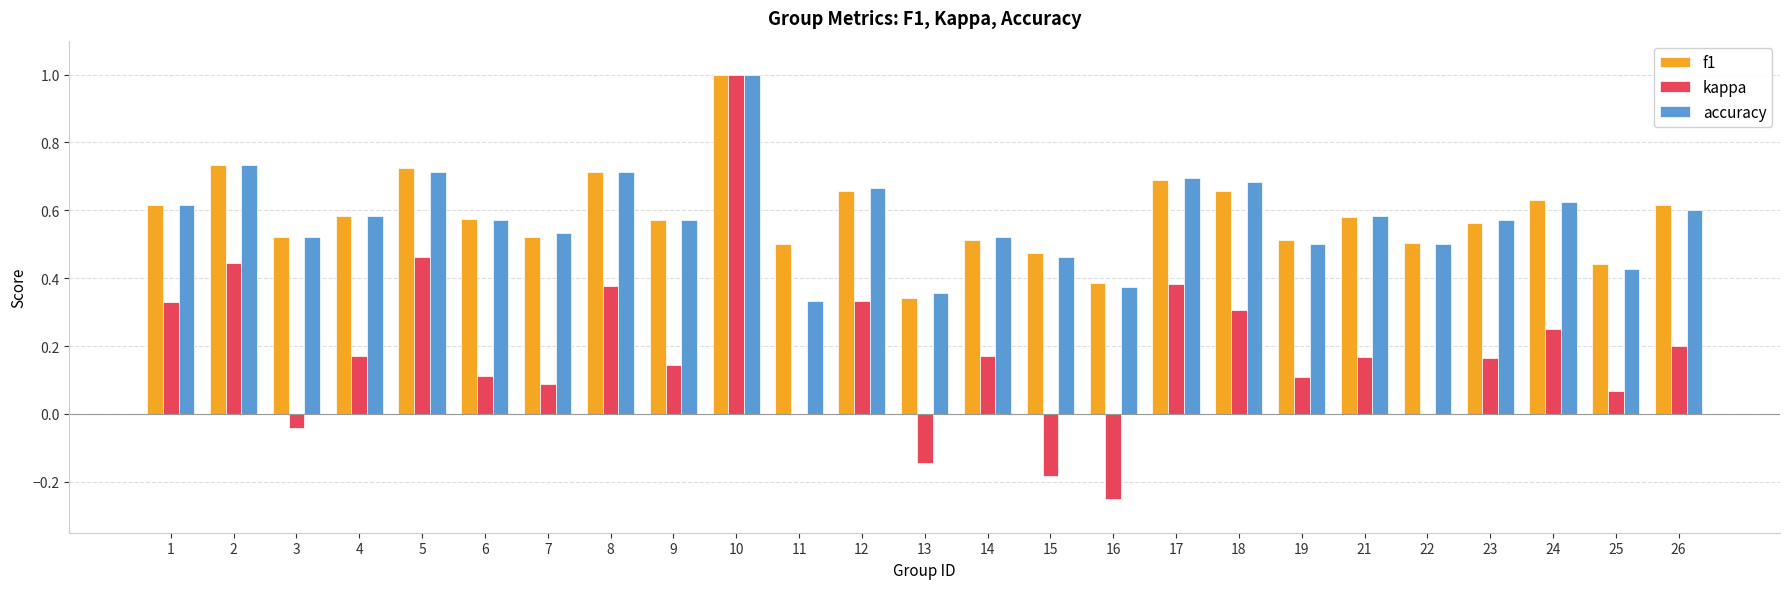

The kappa series shows -0.1 at 15. True or false?

False